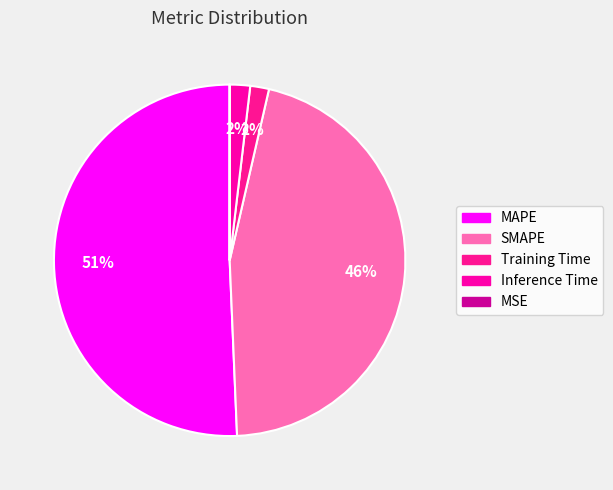

Does MAPE represent more than half of the total?

Yes